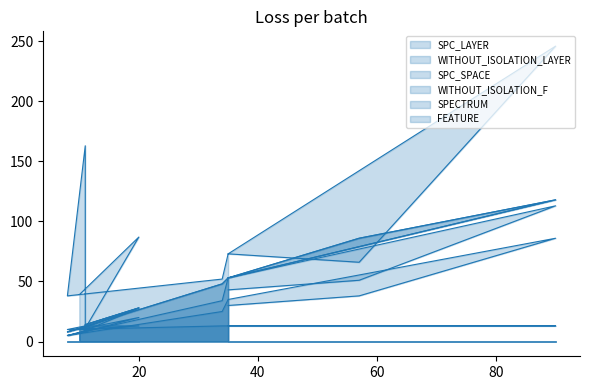

Is the value of SPC_SPACE at 10 greater than the value of WITHOUT_ISOLATION_LAYER at 35?

No